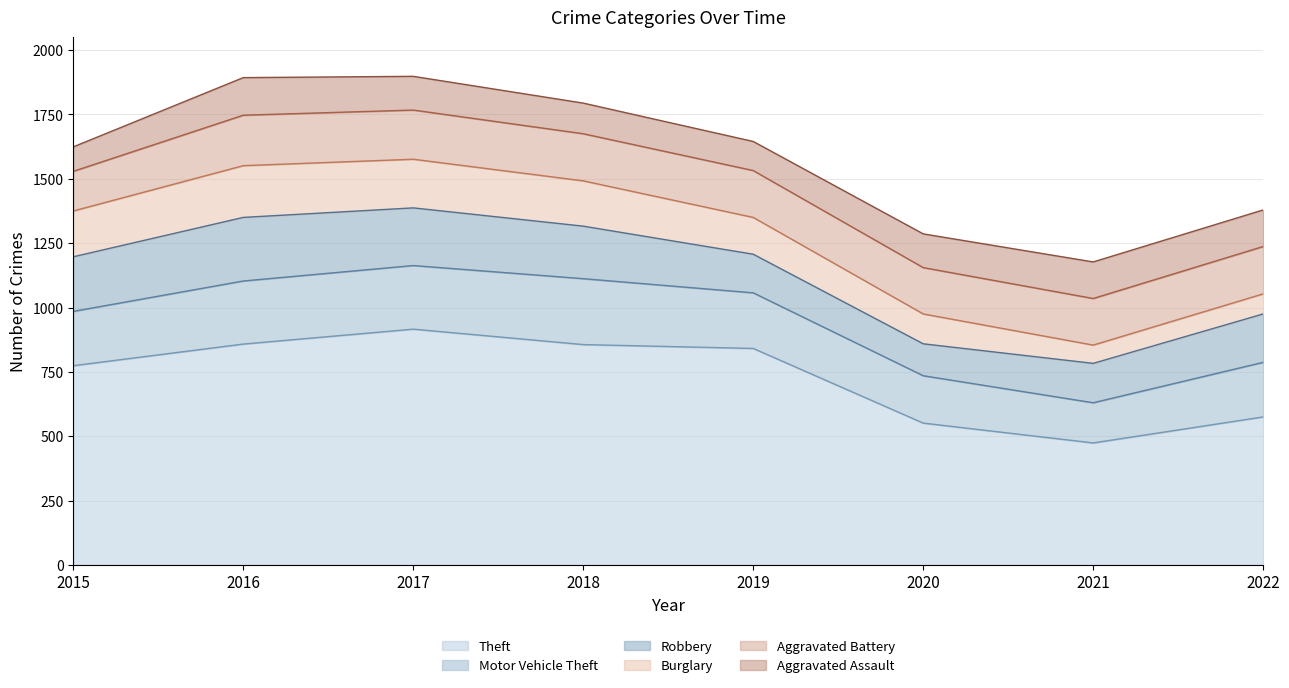

At 2017, list the series in order from smallest to largest.

Aggravated Assault, Burglary, Aggravated Battery, Robbery, Motor Vehicle Theft, Theft